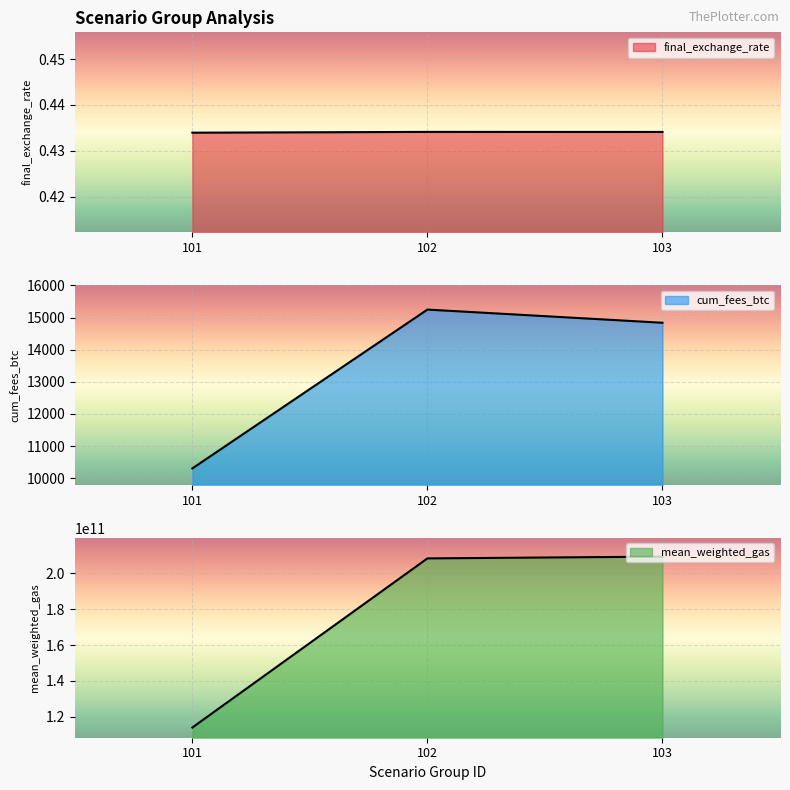

What is the spread (max minus min) of values at 101?

113999047349.6